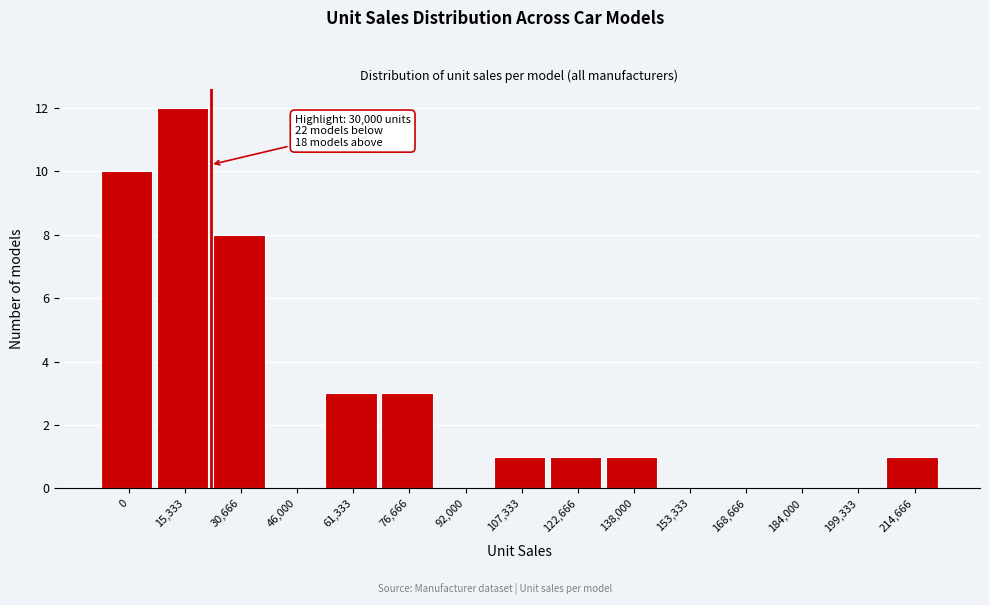

Reading left to right, transcribe all the data shown in this chart.

0=10	15,333=12	30,666=8	46,000=0	61,333=3	76,666=3	92,000=0	107,333=1	122,666=1	138,000=1	153,333=0	168,666=0	184,000=0	199,333=0	214,666=1